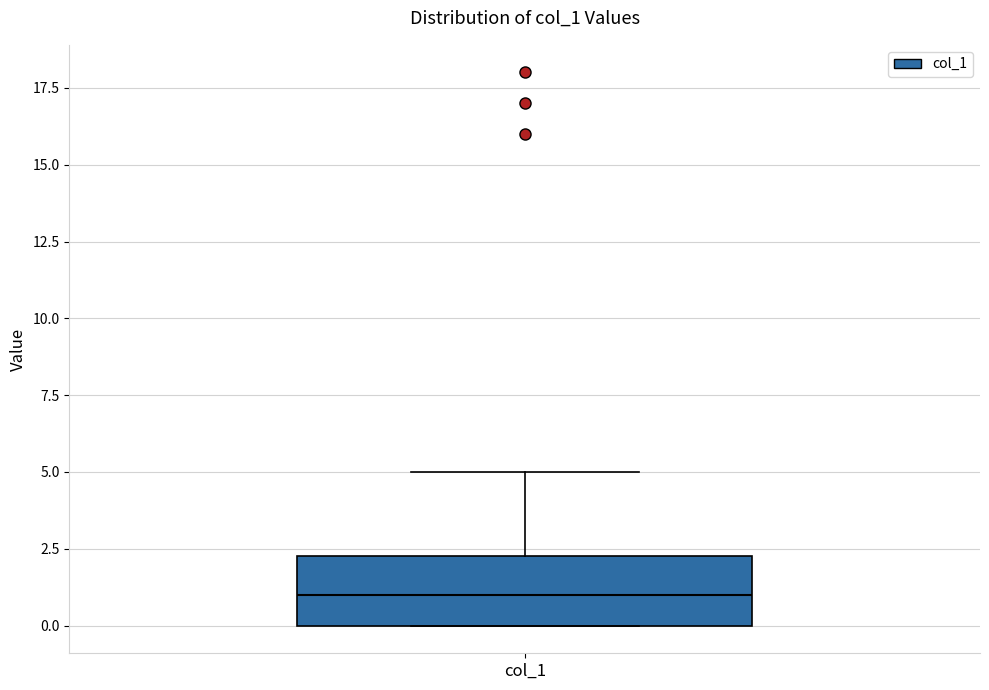

Transcribe this box plot: give where the median line is, the range the box spans, and where the two whiskers end, as read against the y-axis. The values are not printed on the chart, so give them approximately, as read against the axis.

median 1.0, box 0.0 to 2.5, whiskers 0.0 to 5.0